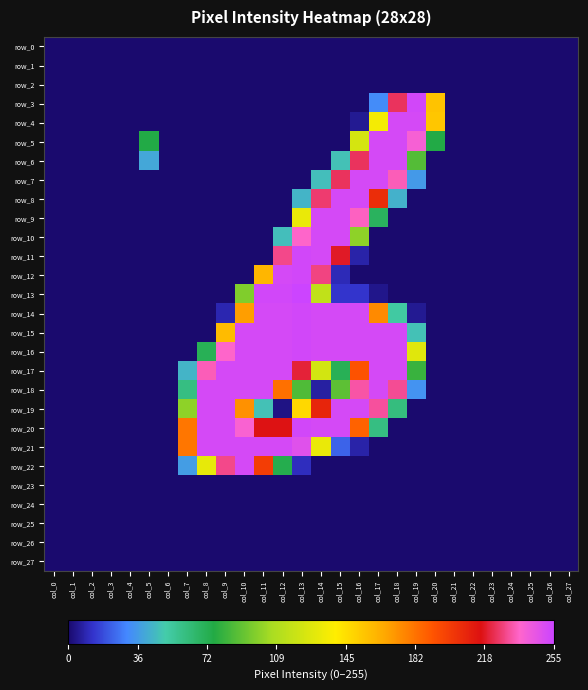

Reading left to right, list all the values displayed in this chart.

row_0: 0	0	0	0	0	0	0	0	0	0	0	0	0	0	0	0	0	0	0	0	0	0	0	0	0	0	0	0
row_1: 0	0	0	0	0	0	0	0	0	0	0	0	0	0	0	0	0	0	0	0	0	0	0	0	0	0	0	0
row_2: 0	0	0	0	0	0	0	0	0	0	0	0	0	0	0	0	0	0	0	0	0	0	0	0	0	0	0	0
row_3: 0	0	0	0	0	0	0	0	0	0	0	0	0	0	0	0	0	32	225	253	156	0	0	0	0	0	0	0
row_4: 0	0	0	0	0	0	0	0	0	0	0	0	0	0	0	0	5	136	252	252	155	0	0	0	0	0	0	0
row_5: 0	0	0	0	0	76	0	0	0	0	0	0	0	0	0	0	124	252	252	240	76	0	0	0	0	0	0	0
row_6: 0	0	0	0	0	40	0	0	0	0	0	0	0	0	0	48	225	252	252	88	0	0	0	0	0	0	0	0
row_7: 0	0	0	0	0	0	0	0	0	0	0	0	0	0	47	225	252	252	235	36	0	0	0	0	0	0	0	0
row_8: 0	0	0	0	0	0	0	0	0	0	0	0	0	44	227	252	252	206	43	0	0	0	0	0	0	0	0	0
row_9: 0	0	0	0	0	0	0	0	0	0	0	0	0	132	252	252	236	70	0	0	0	0	0	0	0	0	0	0
row_10: 0	0	0	0	0	0	0	0	0	0	0	0	47	237	252	252	101	0	0	0	0	0	0	0	0	0	0	0
row_11: 0	0	0	0	0	0	0	0	0	0	0	0	230	253	252	219	8	0	0	0	0	0	0	0	0	0	0	0
row_12: 0	0	0	0	0	0	0	0	0	0	0	161	252	253	229	10	0	0	0	0	0	0	0	0	0	0	0	0
row_13: 0	0	0	0	0	0	0	0	0	0	98	253	253	255	116	13	13	4	0	0	0	0	0	0	0	0	0	0
row_14: 0	0	0	0	0	0	0	0	0	9	169	252	252	253	252	252	252	175	53	5	0	0	0	0	0	0	0	0
row_15: 0	0	0	0	0	0	0	0	0	159	252	252	252	253	252	252	252	252	252	48	0	0	0	0	0	0	0	0
row_16: 0	0	0	0	0	0	0	0	72	237	252	252	252	253	252	252	252	252	252	128	0	0	0	0	0	0	0	0
row_17: 0	0	0	0	0	0	0	44	235	252	252	252	252	221	123	72	192	252	252	82	0	0	0	0	0	0	0	0
row_18: 0	0	0	0	0	0	0	61	252	252	252	252	183	87	7	90	233	252	231	34	0	0	0	0	0	0	0	0
row_19: 0	0	0	0	0	0	0	101	252	252	173	48	3	148	209	252	252	232	62	0	0	0	0	0	0	0	0	0
row_20: 0	0	0	0	0	0	0	181	252	252	239	217	217	253	252	252	187	61	0	0	0	0	0	0	0	0	0	0
row_21: 0	0	0	0	0	0	0	181	252	252	252	252	252	248	132	23	8	0	0	0	0	0	0	0	0	0	0	0
row_22: 0	0	0	0	0	0	0	37	131	230	252	200	74	11	0	0	0	0	0	0	0	0	0	0	0	0	0	0
row_23: 0	0	0	0	0	0	0	0	0	0	0	0	0	0	0	0	0	0	0	0	0	0	0	0	0	0	0	0
row_24: 0	0	0	0	0	0	0	0	0	0	0	0	0	0	0	0	0	0	0	0	0	0	0	0	0	0	0	0
row_25: 0	0	0	0	0	0	0	0	0	0	0	0	0	0	0	0	0	0	0	0	0	0	0	0	0	0	0	0
row_26: 0	0	0	0	0	0	0	0	0	0	0	0	0	0	0	0	0	0	0	0	0	0	0	0	0	0	0	0
row_27: 0	0	0	0	0	0	0	0	0	0	0	0	0	0	0	0	0	0	0	0	0	0	0	0	0	0	0	0